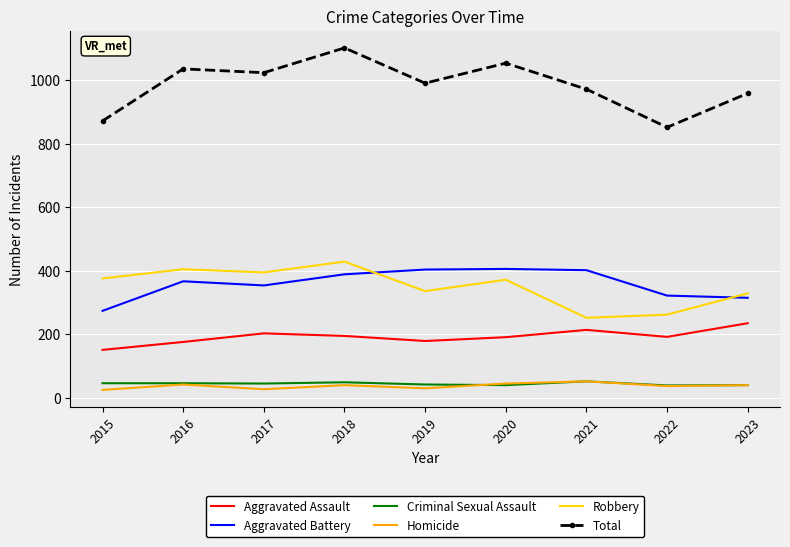

Where does the Total series first go above 991?

2016